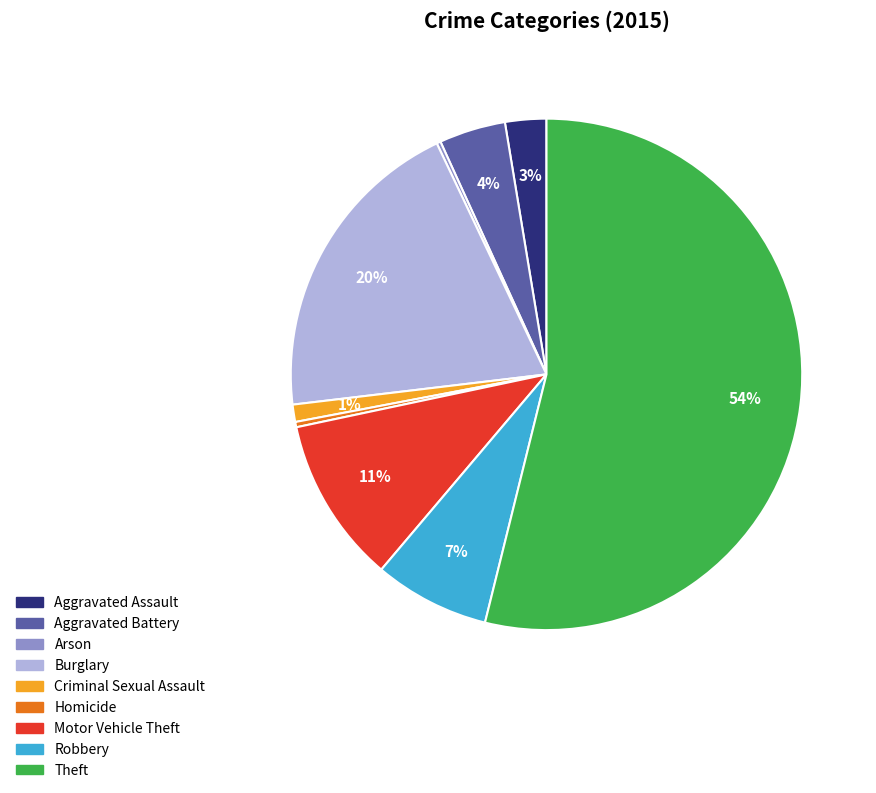

Is Theft the majority of the pie?

Yes